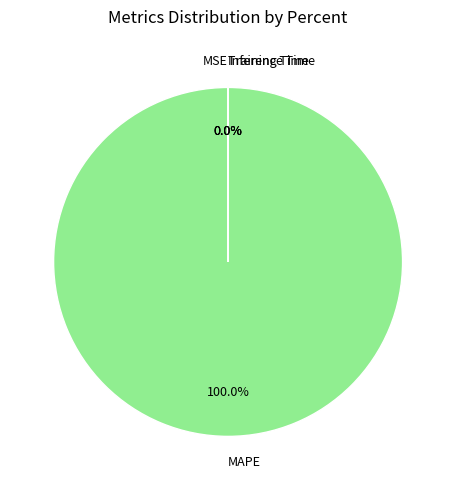

To the nearest percent, what percentage of the pie is MAPE?

100%